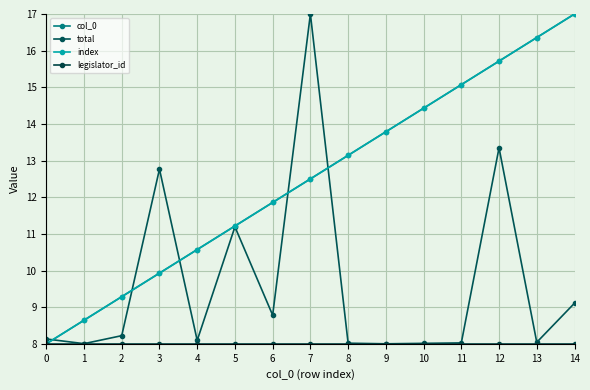

At which category does the chart reach its peak across all series?

14